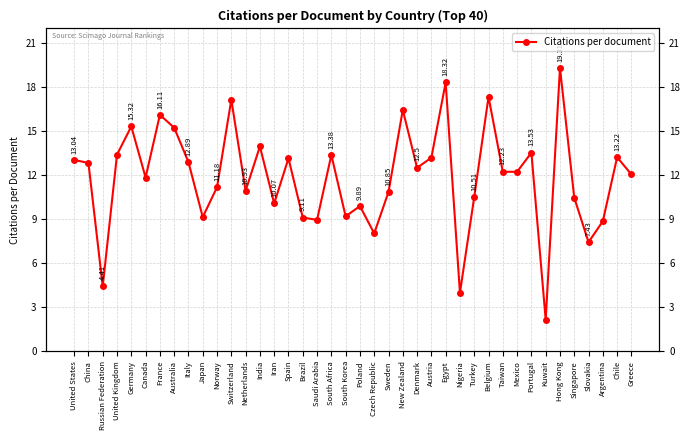

True or false: there are more than 2 points higher than both neighbors.

True